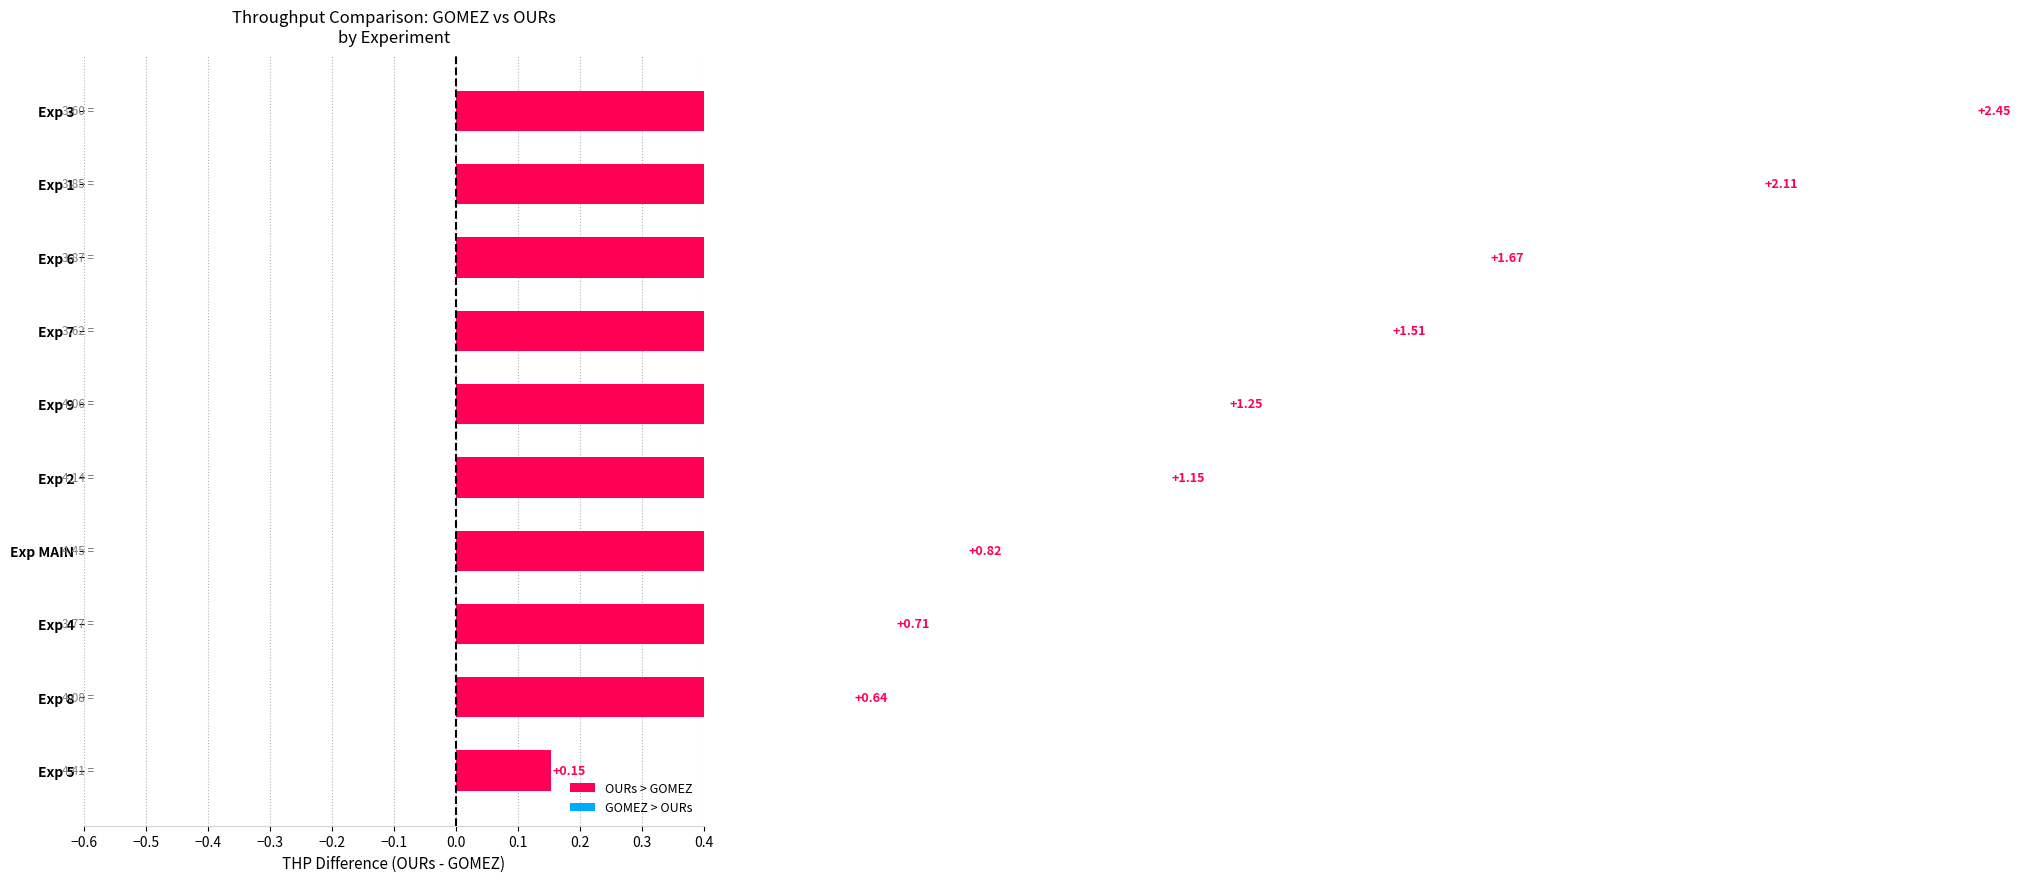

Reading right to left, extract all data points from this chart.

GOMEZ_THP: 9=4.1	8=4.1	7=3.6	6=3.9	5=4.4	4=3.8	3=3.6	2=4.1	1=3.9	MAIN=4.4
OURs_THP: 9=5.3	8=4.7	7=5.1	6=5.5	5=4.6	4=4.5	3=6.0	2=5.3	1=6.0	MAIN=5.3